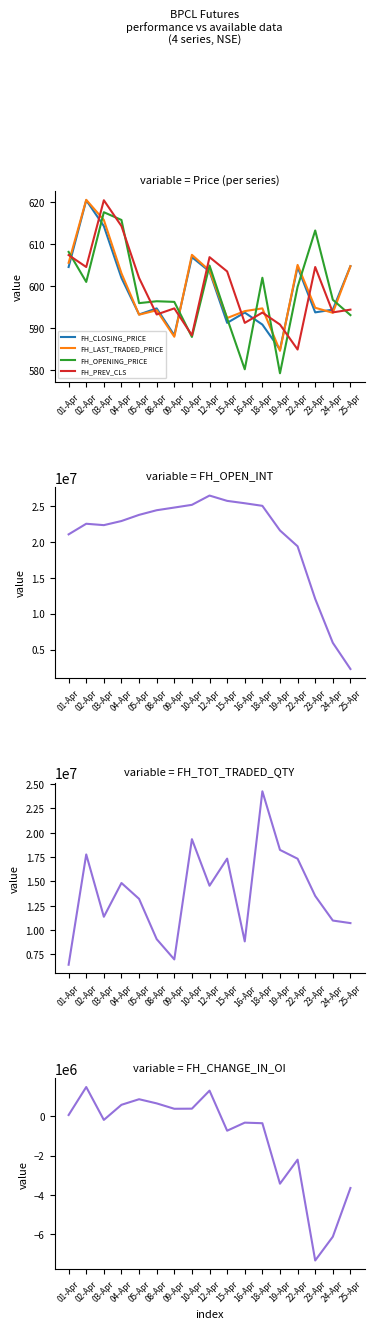

How many values in the FH_OPENING_PRICE series are below 596?

6